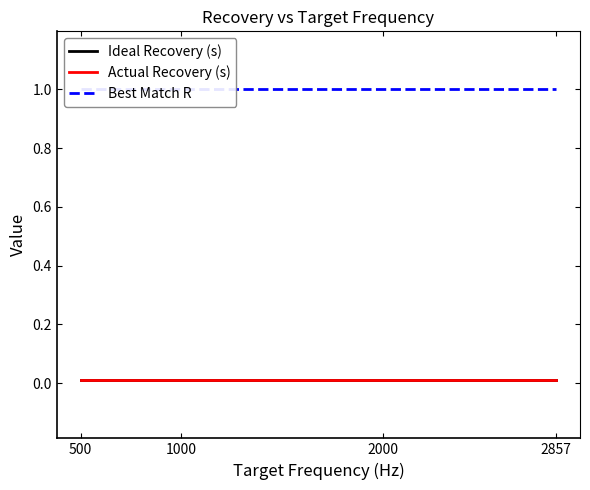

Reading left to right, extract all data points from this chart.

Ideal Recovery (s): 500=0.0	1000=0.0	2000=0.0	2857=0.0
Actual Recovery (s): 500=0.0	1000=0.0	2000=0.0	2857=0.0
Best Match R: 500=1.0	1000=1.0	2000=1.0	2857=1.0